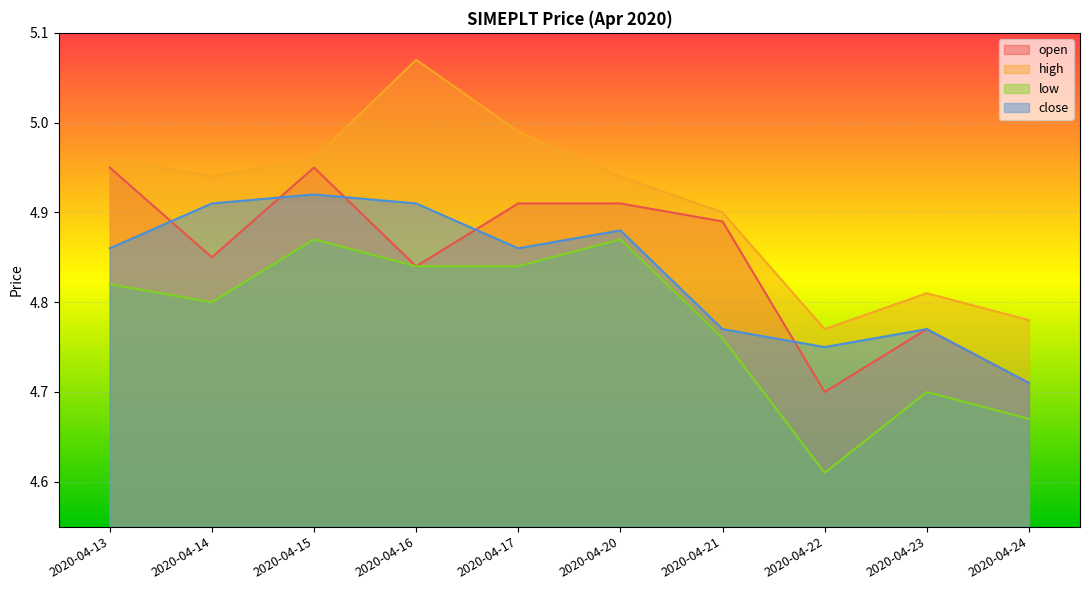

Reading left to right, transcribe all the data shown in this chart.

open: 5.0	4.8	5.0	4.8	4.9	4.9	4.9	4.7	4.8	4.7
high: 5.0	4.9	5.0	5.1	5.0	4.9	4.9	4.8	4.8	4.8
low: 4.8	4.8	4.9	4.8	4.8	4.9	4.8	4.6	4.7	4.7
close: 4.9	4.9	4.9	4.9	4.9	4.9	4.8	4.8	4.8	4.7